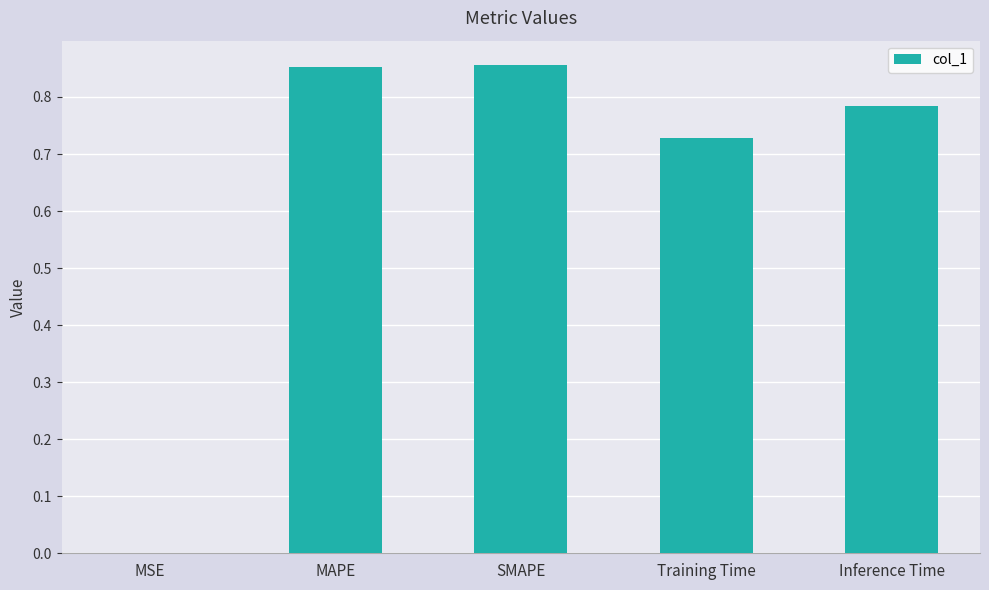

The chart shows a value of 0.5 at Inference Time. True or false?

False